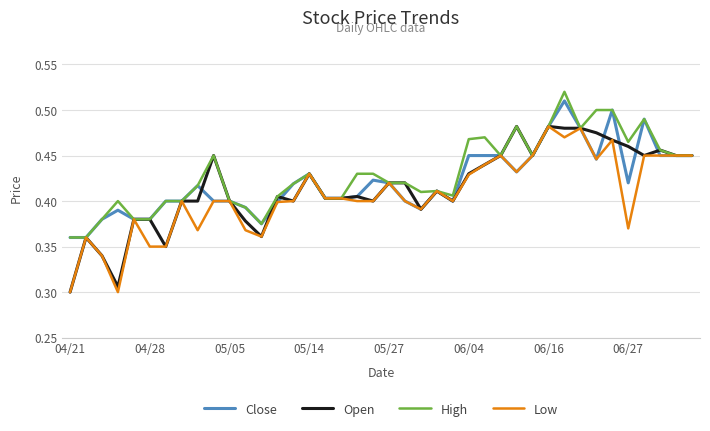

Does the chart display data point markers on the line(s)?

No